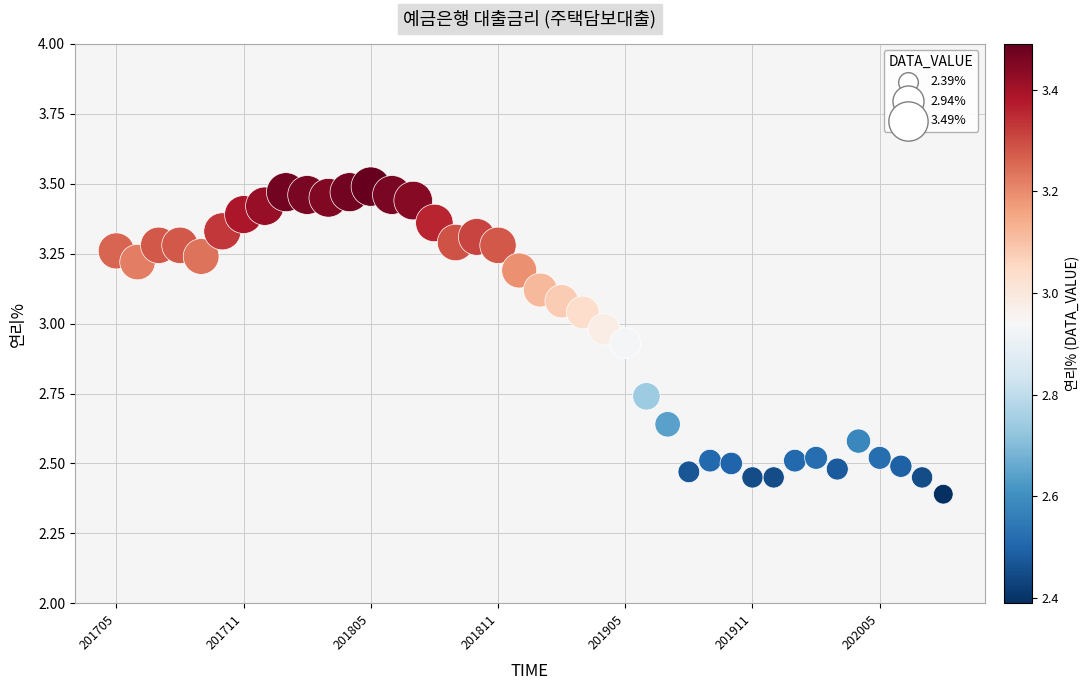

What is the range of Y values (max minus min)?

1.1